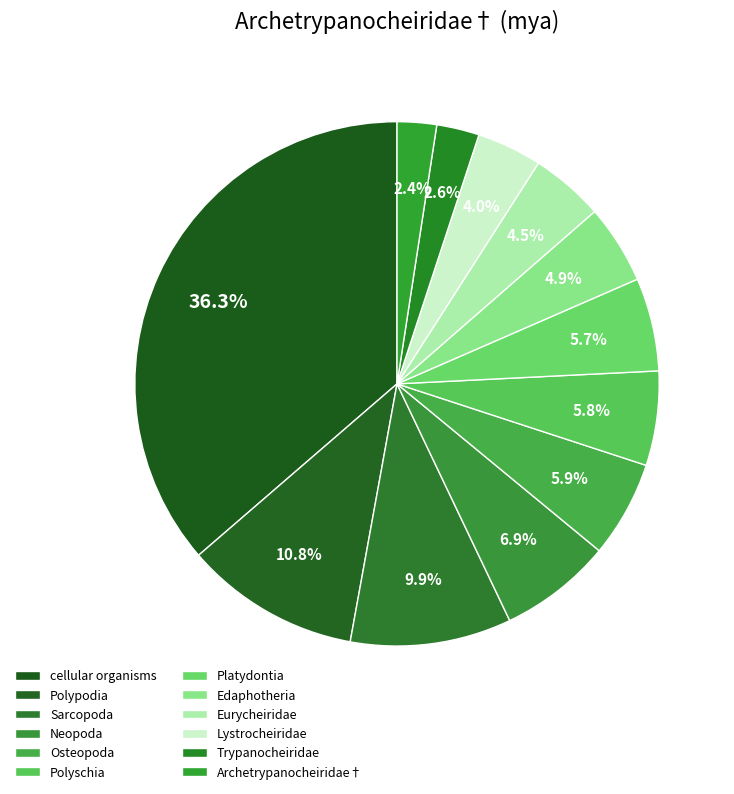

To the nearest percent, what percentage of the pie is Trypanocheiridae?

3%